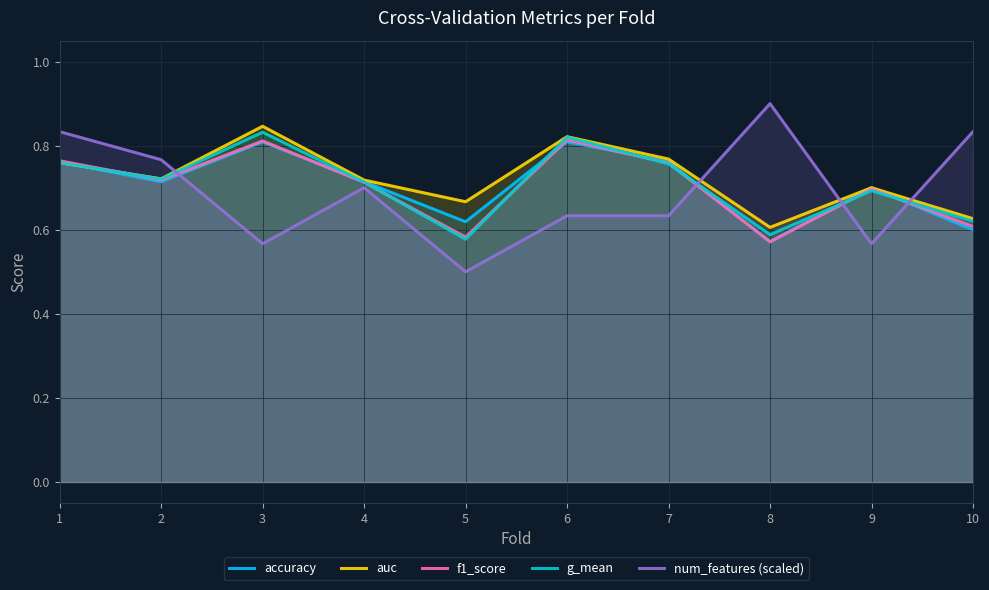

What is the maximum value for g_mean?

0.8